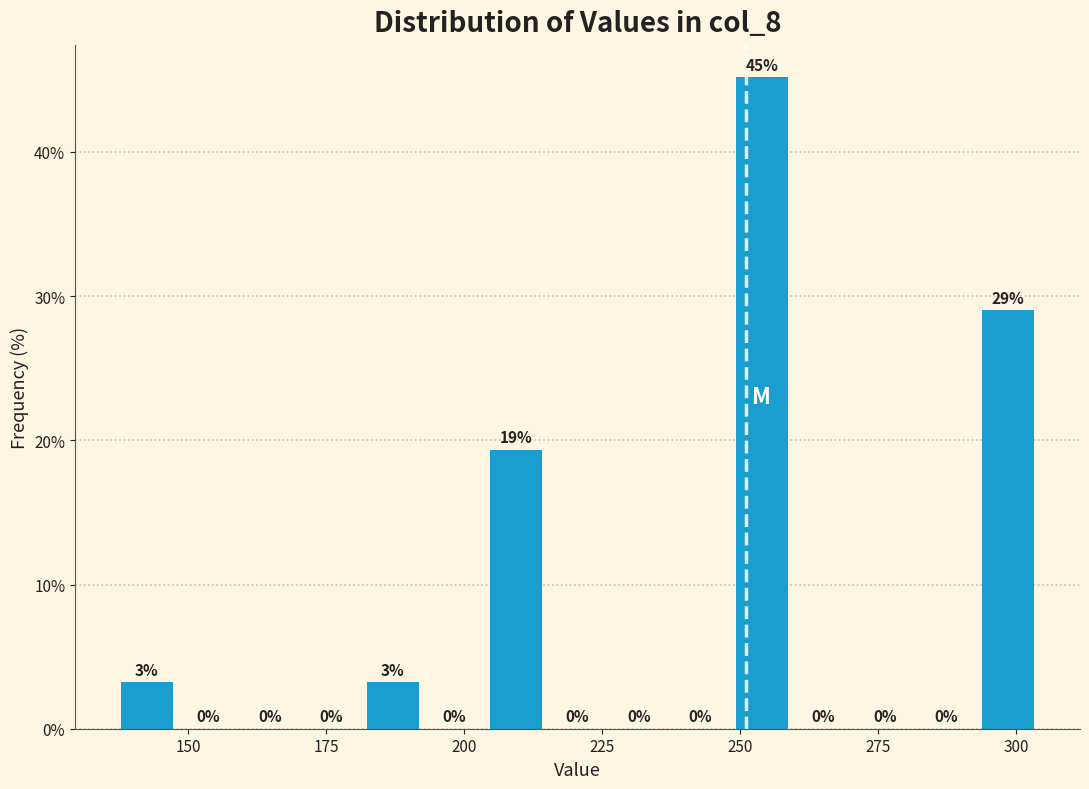

Around what value on the x-axis is the tallest bar? Give the approximate position of its centre, as read against the axis.

255